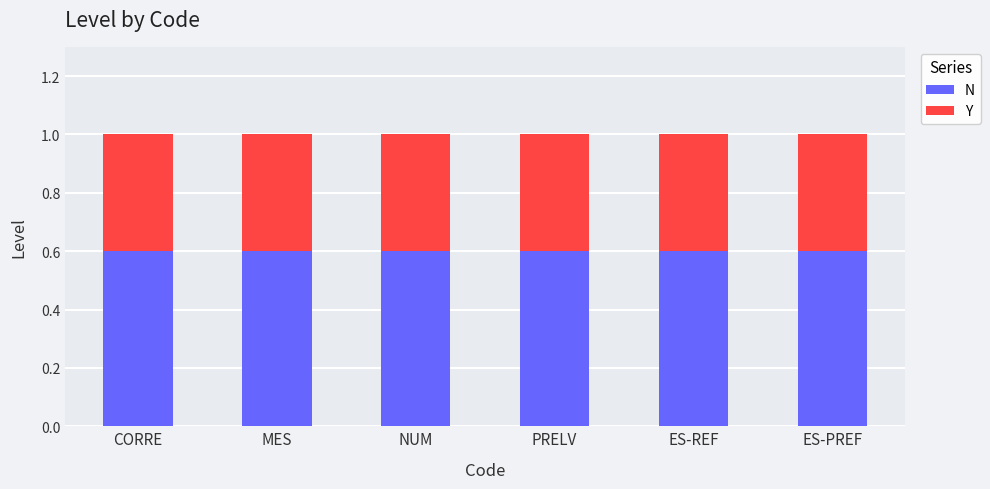

True or false: N has a value of 0.6 at ES-PREF.

True